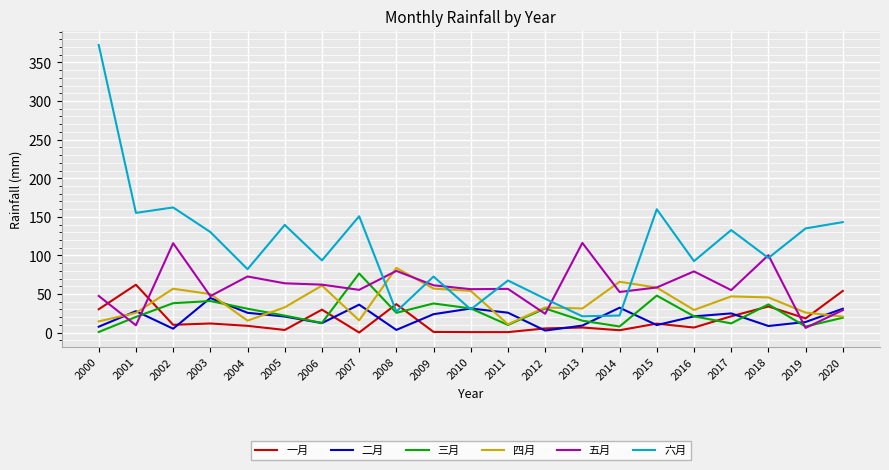

The 三月 series shows 65.2 at 2018. True or false?

False